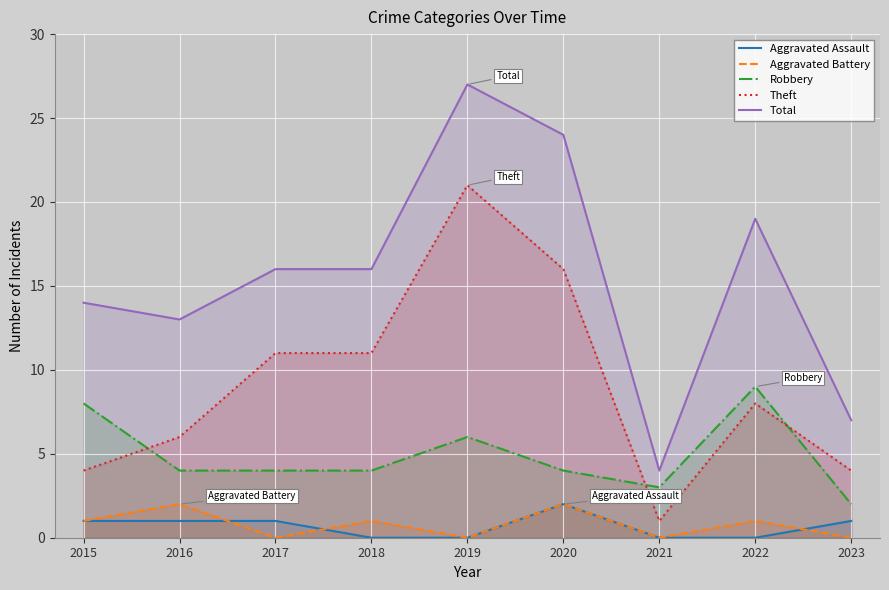

What is the difference between the highest and lowest values at 2022?

19